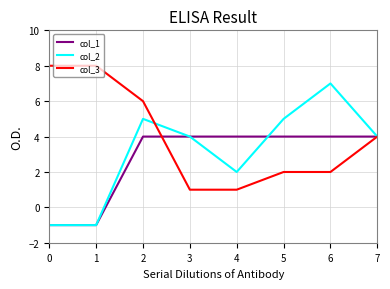

Is it true that col_2 equals 2 at 3?

False